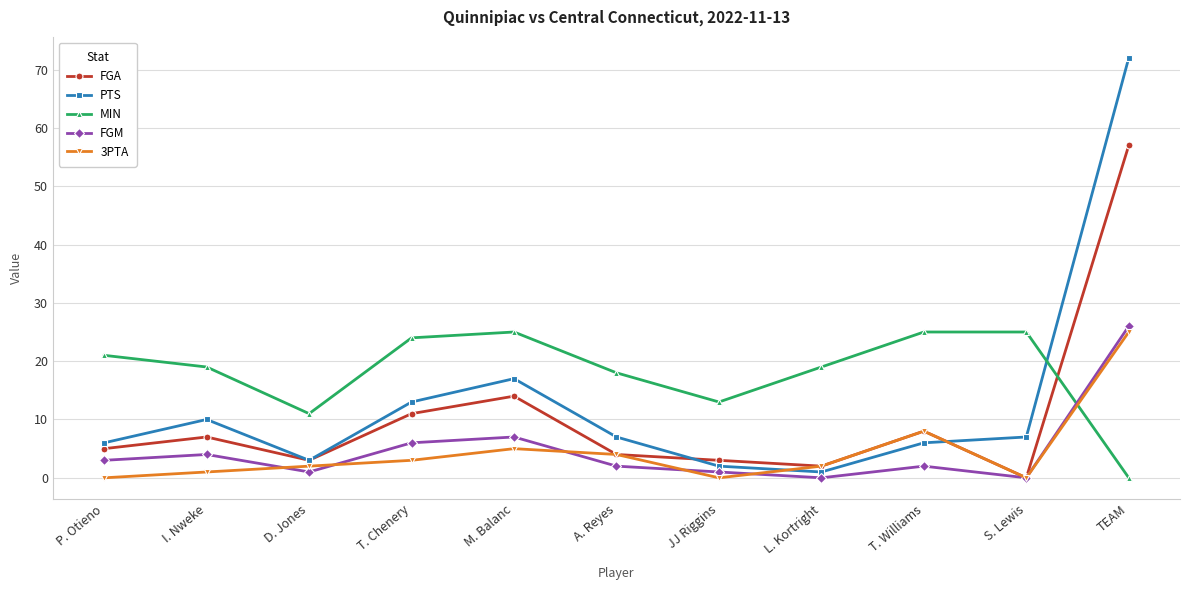

True or false: MIN has more than 0 points higher than both neighbors.

True